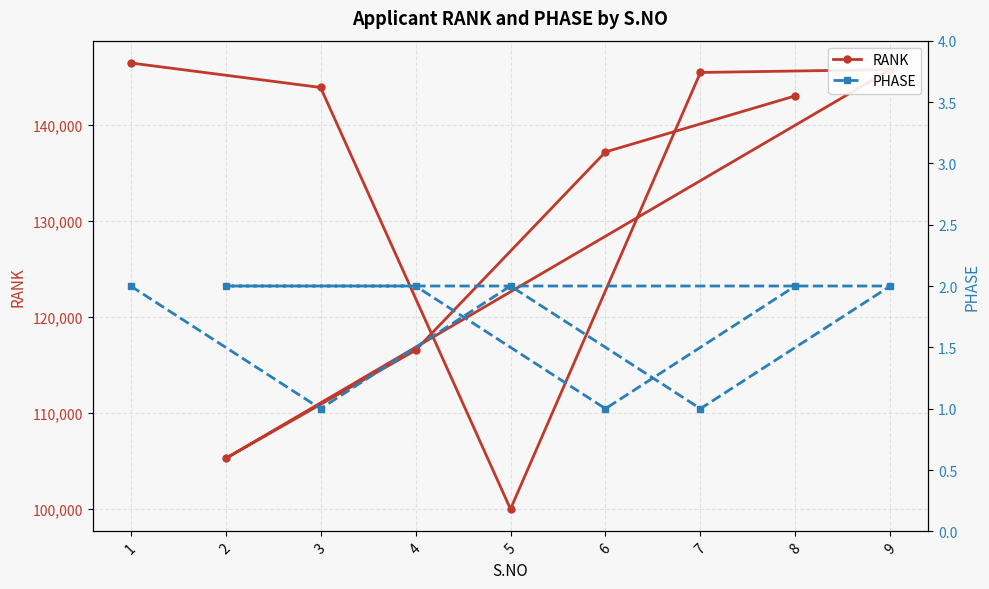

Reading right to left, list all the values displayed in this chart.

RANK: 142981	137146	116521	105272	145715	145412	100013	143852	146399
PHASE: 2	1	2	2	2	1	2	1	2